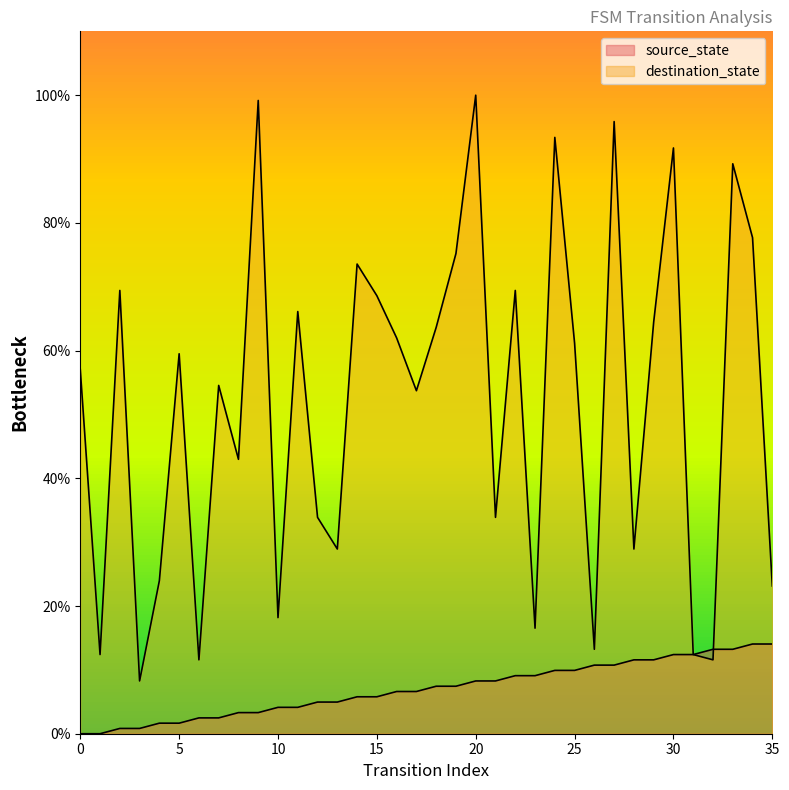

Which series has the largest total across all categories?

destination_state